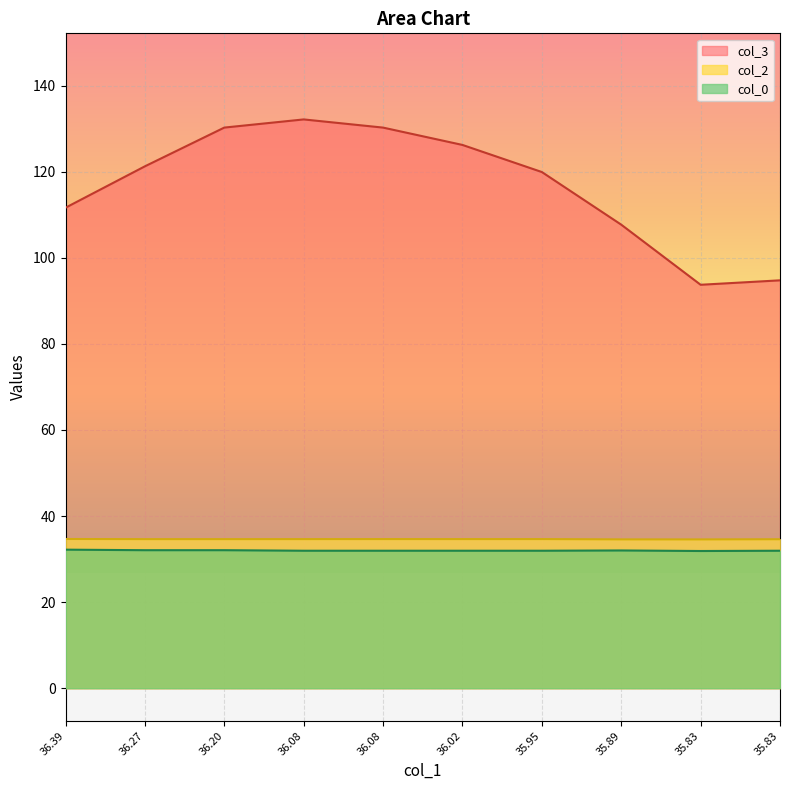

Where is the first local maximum for col_0?

35.89